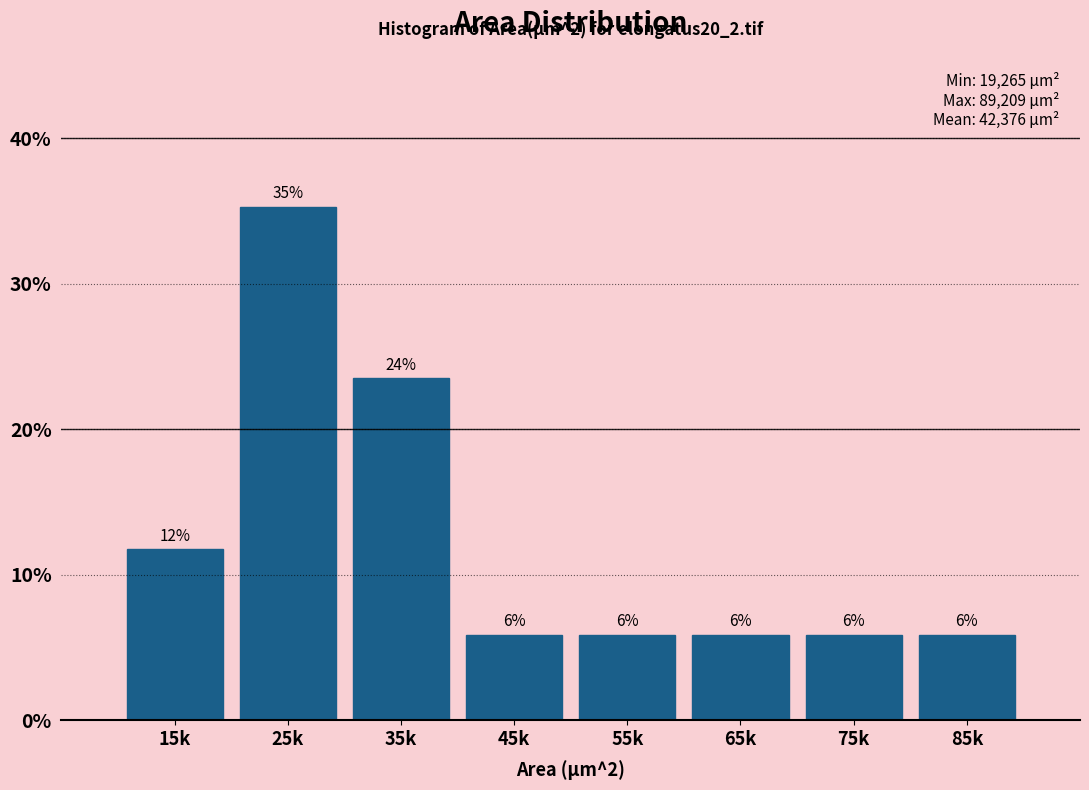

Are the bars horizontal?

No